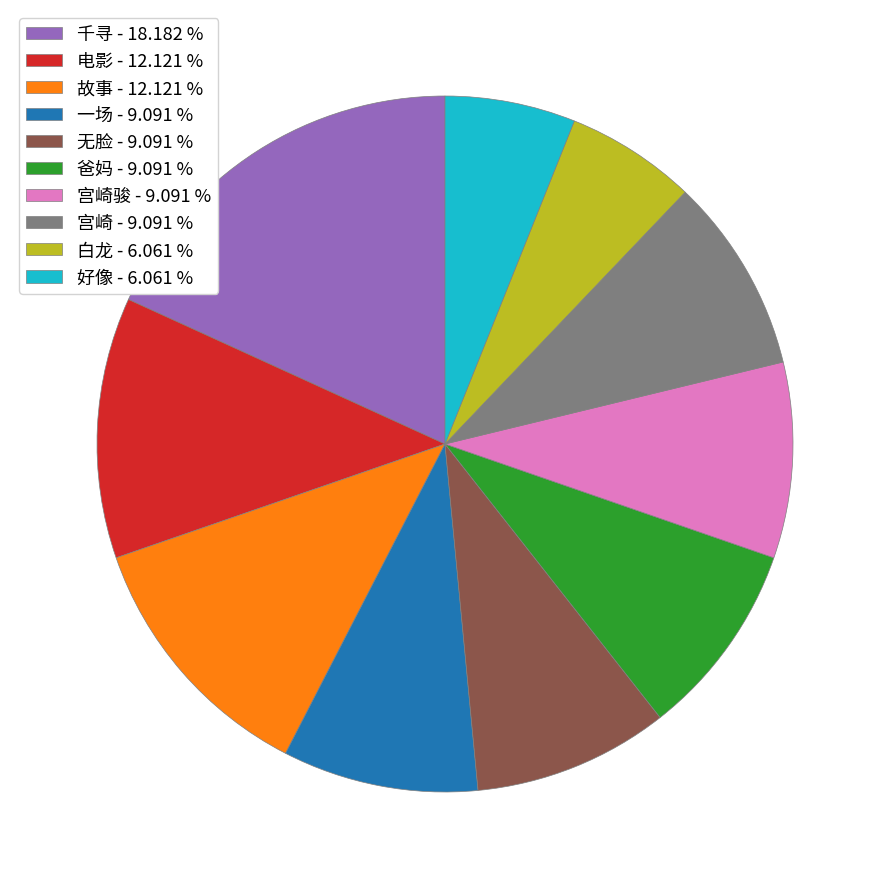

How many slices are in this pie chart?

10